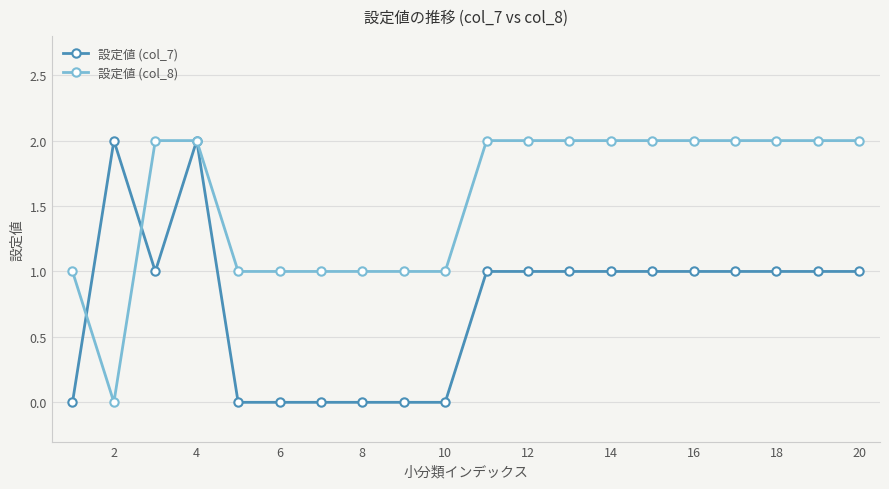

How many values in the 設定値 (col_8) series are below 2?

8